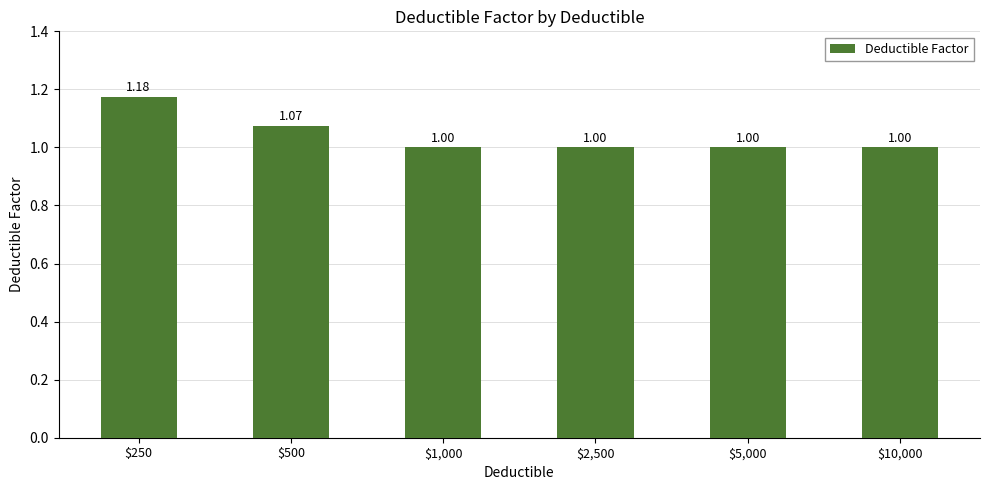

Read the value at $2,500.

1.0